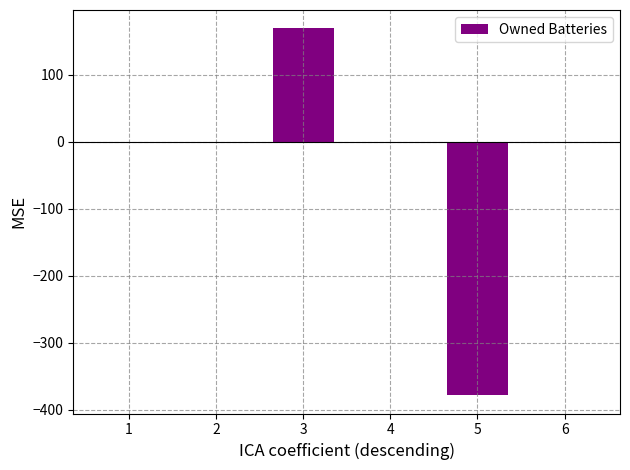

What is the change in value from 2 to 3?

+169